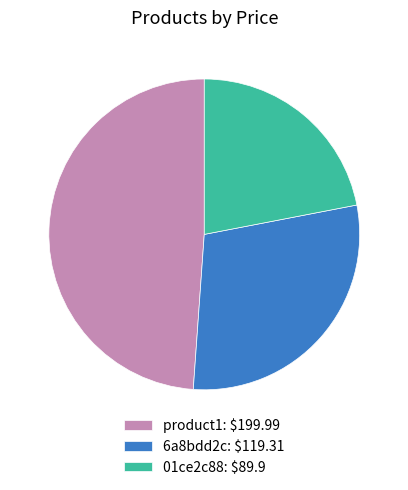

Does any single category account for the majority?

No